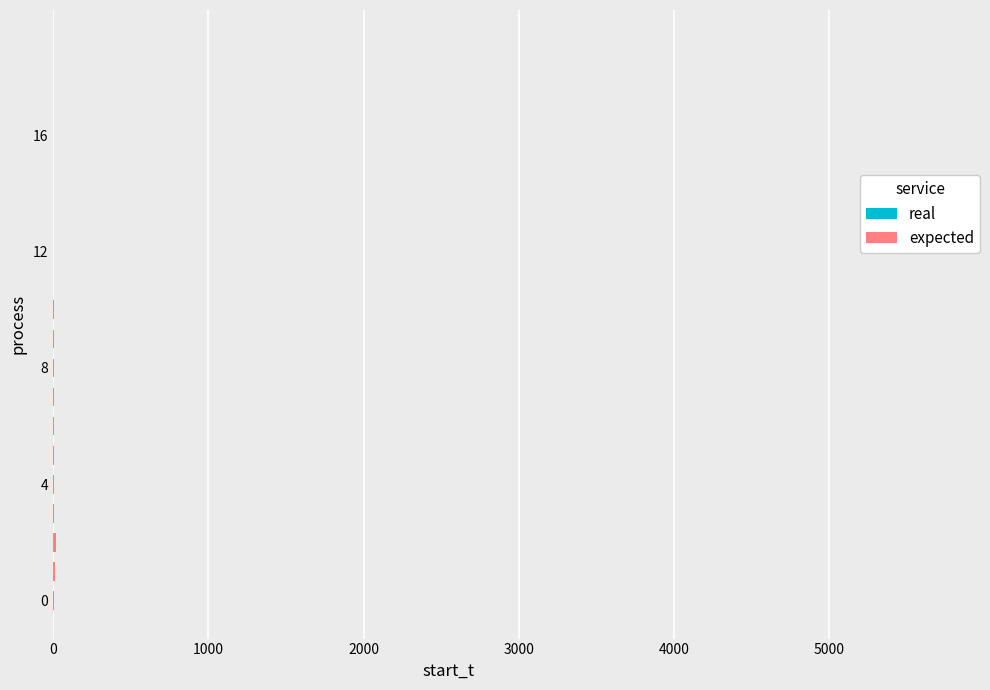

Is it true that real equals 3.2 at 0?

False